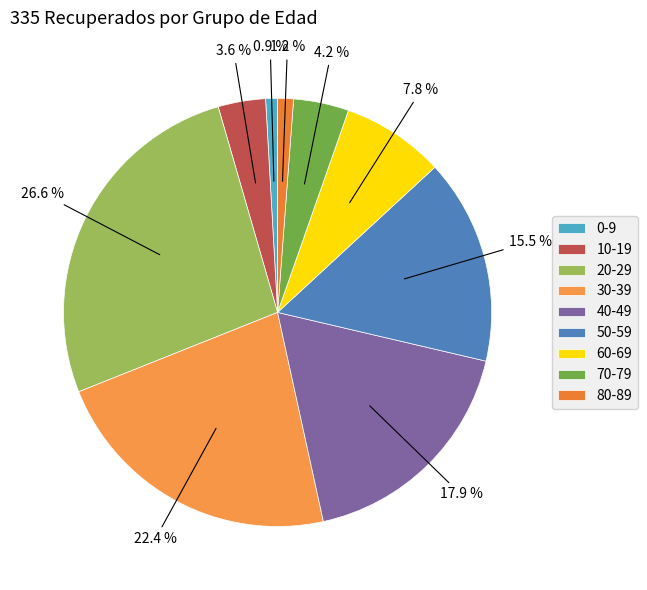

Count the number of slices in the pie.

9